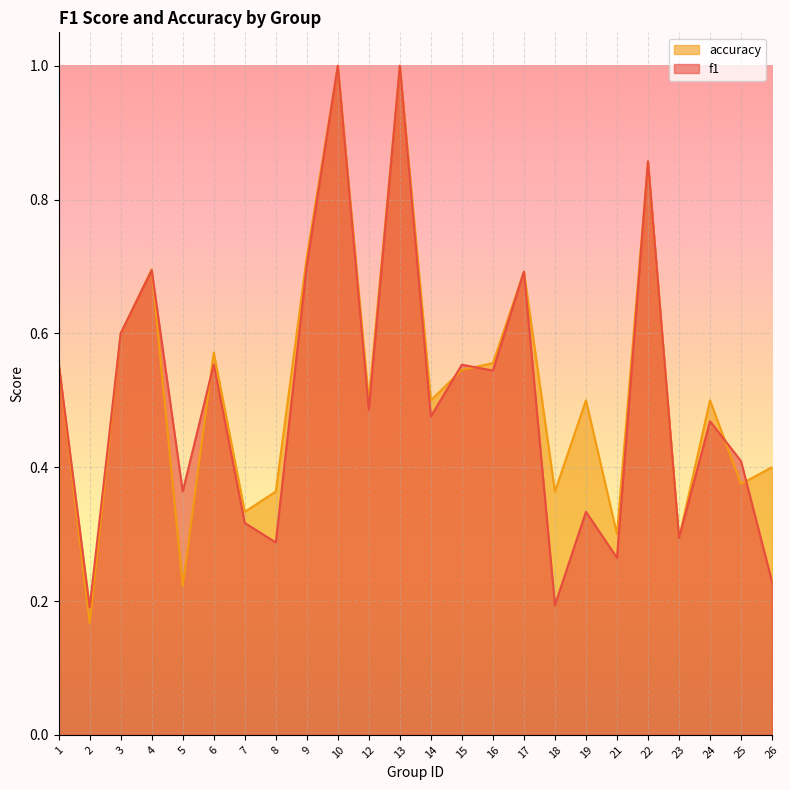

At how many categories does at least one series exceed 0?

24